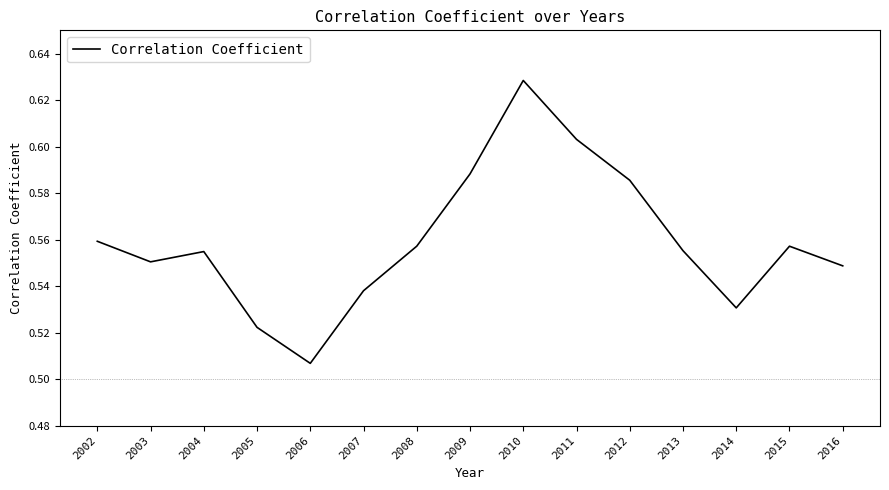

How many series are shown in this chart?

1